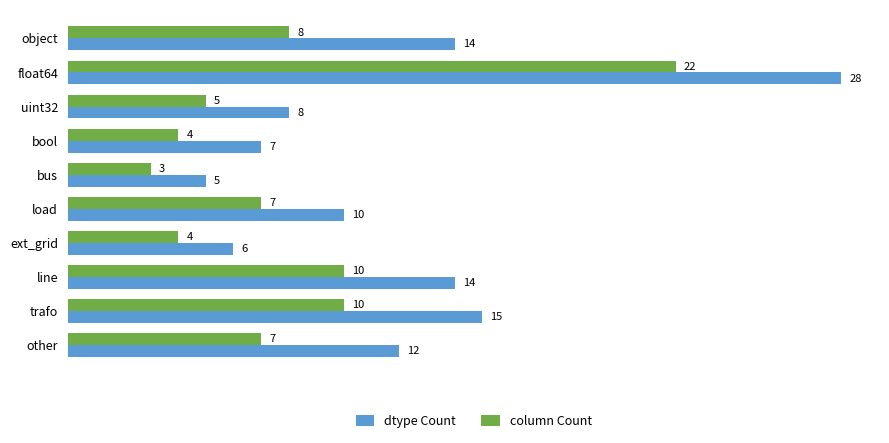

Which series has the widest spread of values?

dtype Count